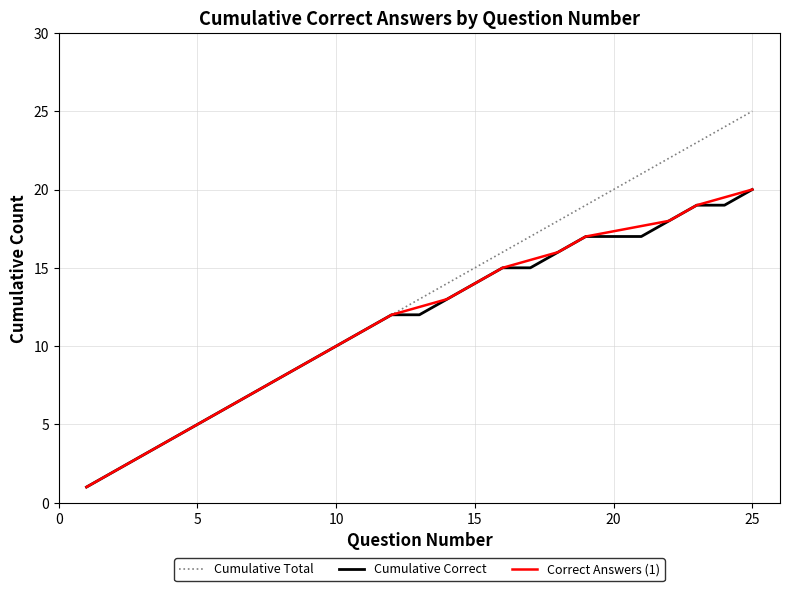

What is the highest value of the Cumulative Correct series?

20